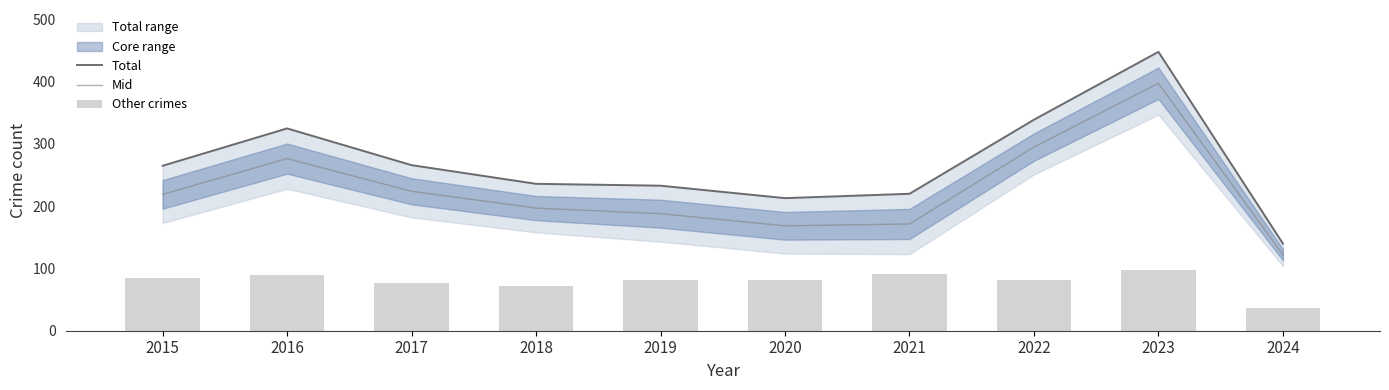

Reading right to left, what are all the values shown in this chart?

Total: 2024=140.0	2023=448.0	2022=339.0	2021=220.0	2020=213.0	2019=233.0	2018=236.0	2017=266.0	2016=325.0	2015=265.0
Mid: 2024=122.0	2023=397.5	2022=295.0	2021=171.5	2020=168.5	2019=188.0	2018=197.0	2017=224.0	2016=276.5	2015=219.0
Other crimes: 2024=36.0	2023=98.0	2022=81.0	2021=91.0	2020=82.0	2019=82.0	2018=72.0	2017=77.0	2016=89.0	2015=84.0